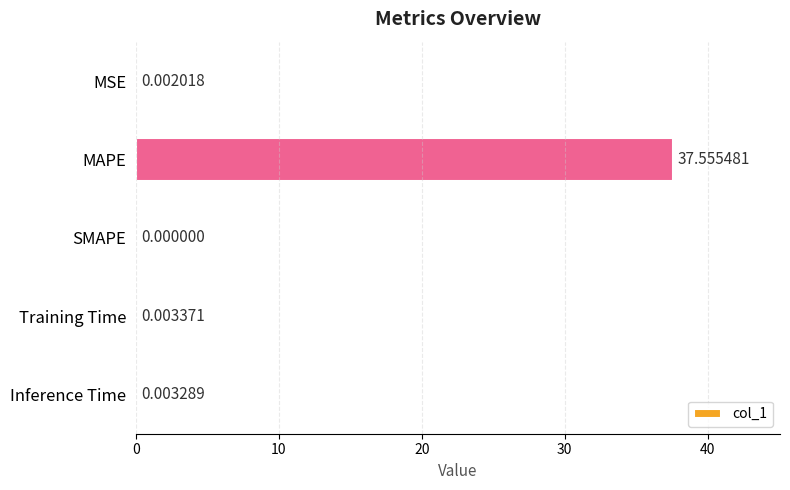

Which category has the highest value across all series?

MAPE